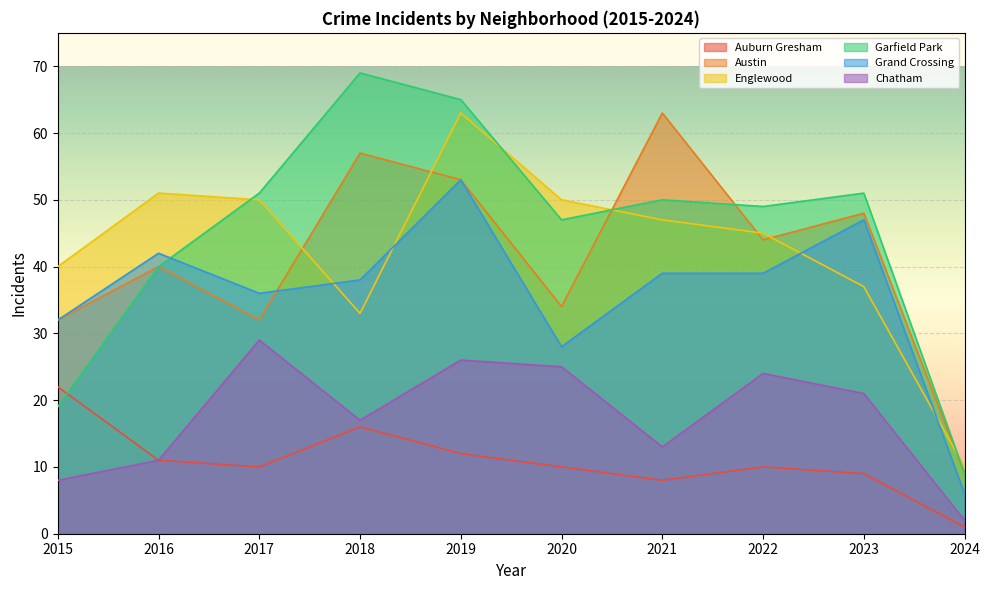

Where do Garfield Park and Auburn Gresham first cross each other?

2015 and 2016